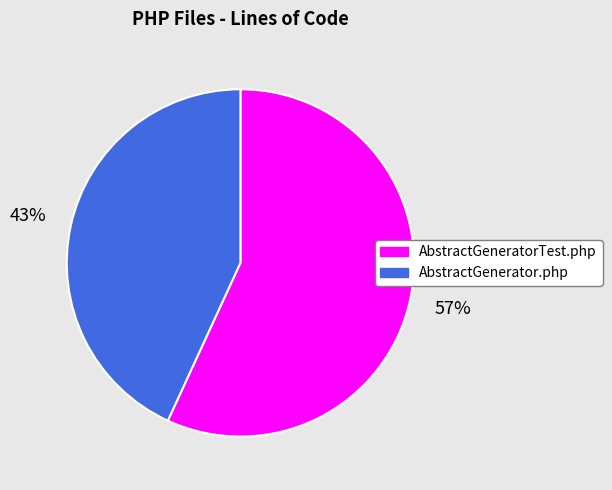

To the nearest percent, what is the difference between the AbstractGenerator.php and AbstractGeneratorTest.php slice percentages?

14%